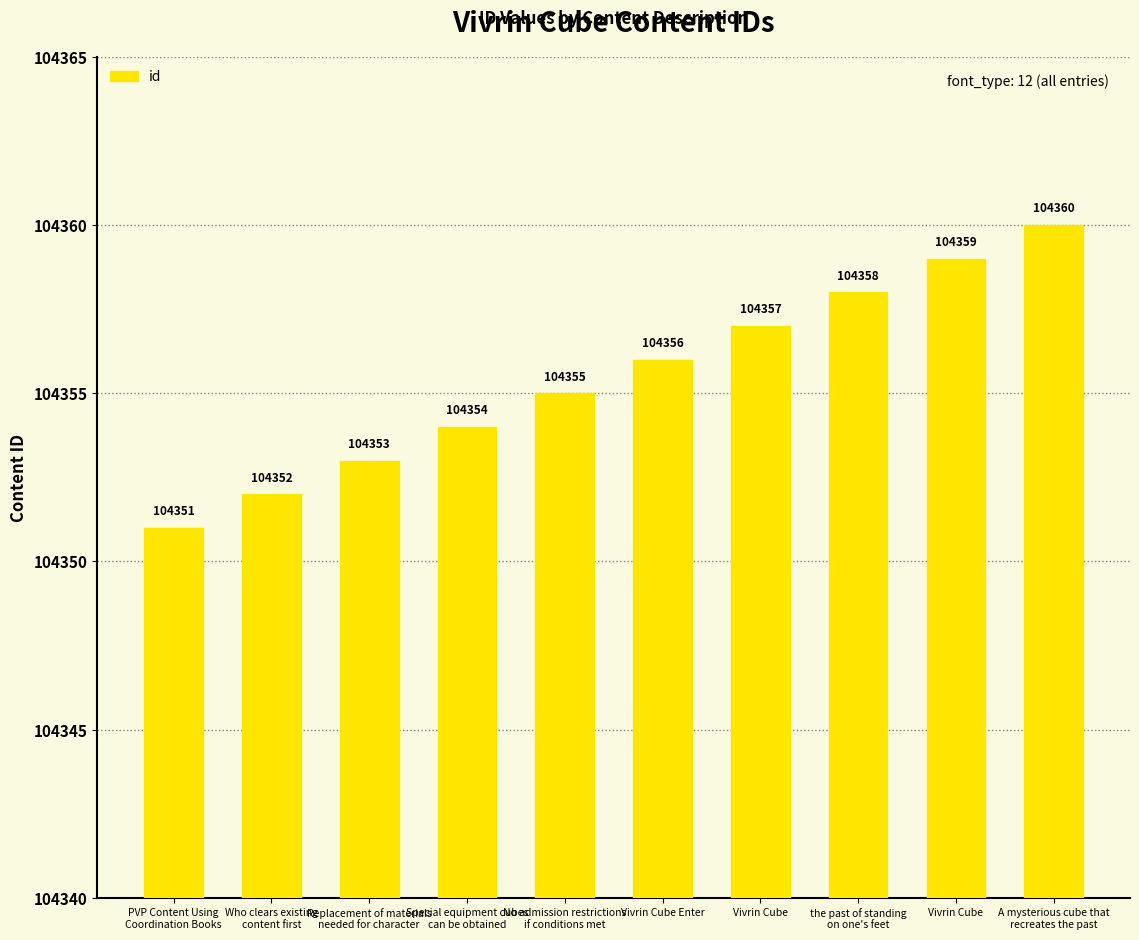

The value at Special equipment cubes
can be obtained is 175508. True or false?

False